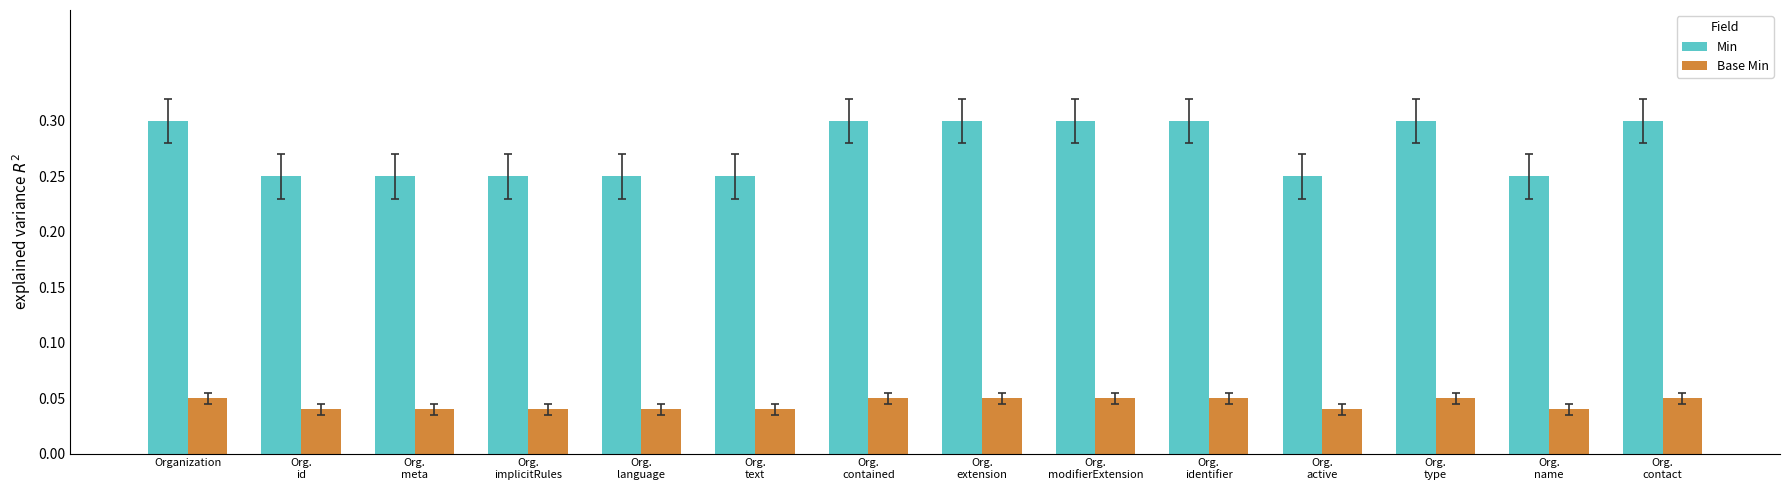

List the series in order of their overall mean, highest first.

Min, Base Min